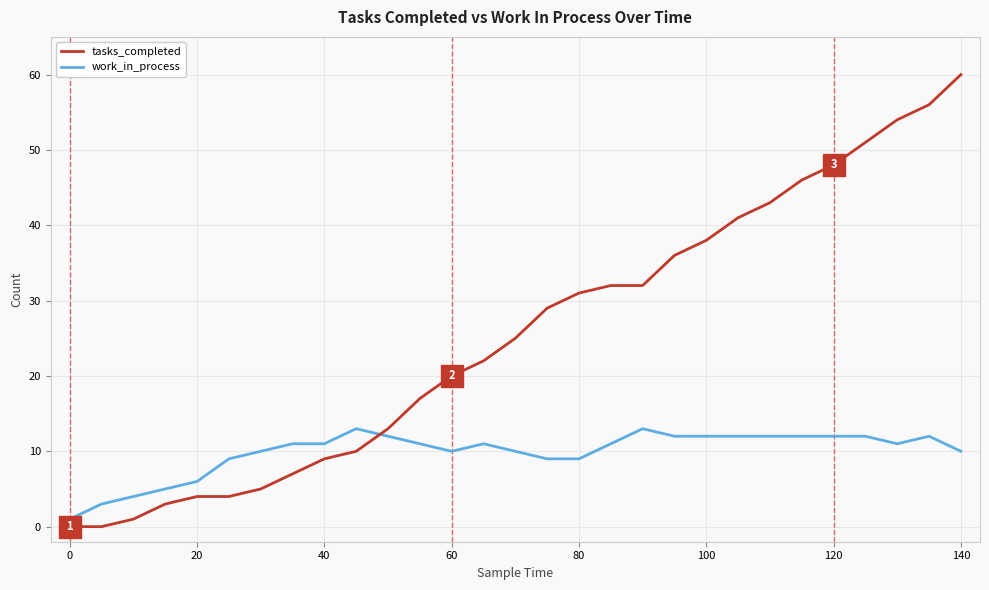

What is the difference between the maximum and minimum values in the work_in_process series?

12